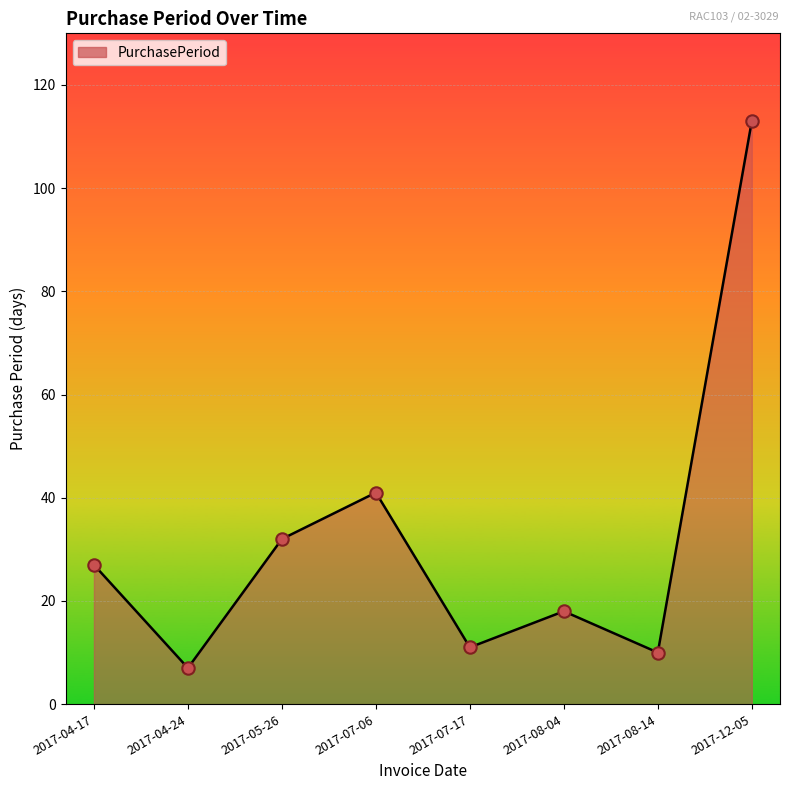

What is the change in value from 2017-05-26 to 2017-07-06?

+9